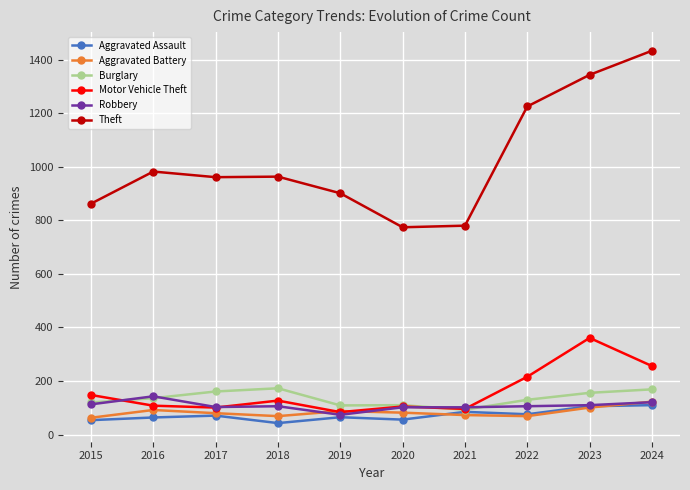

What are all the series names shown in the legend?

Aggravated Assault, Aggravated Battery, Burglary, Motor Vehicle Theft, Robbery, Theft